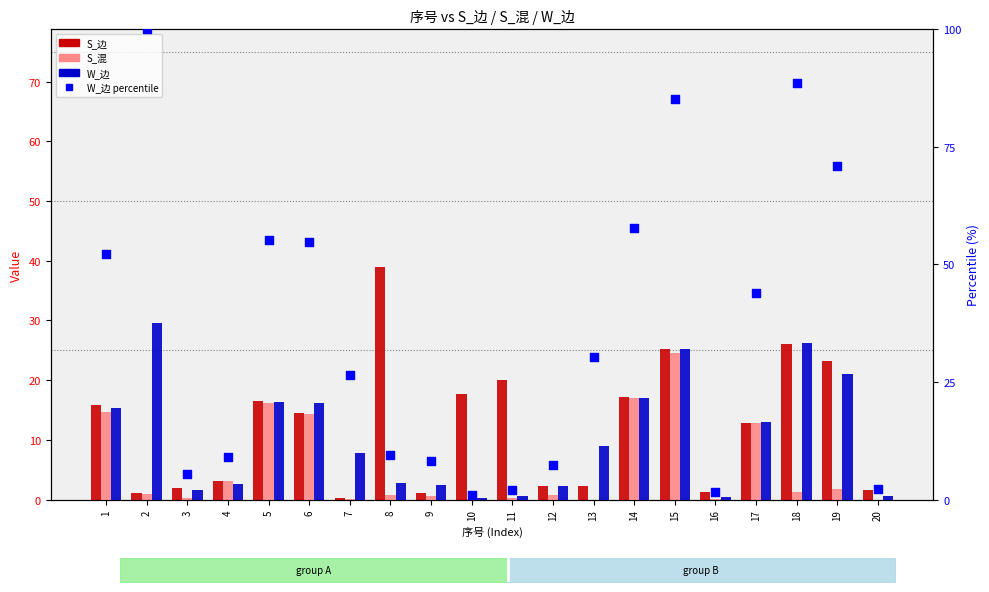

At how many categories does at least one series exceed 56?

5